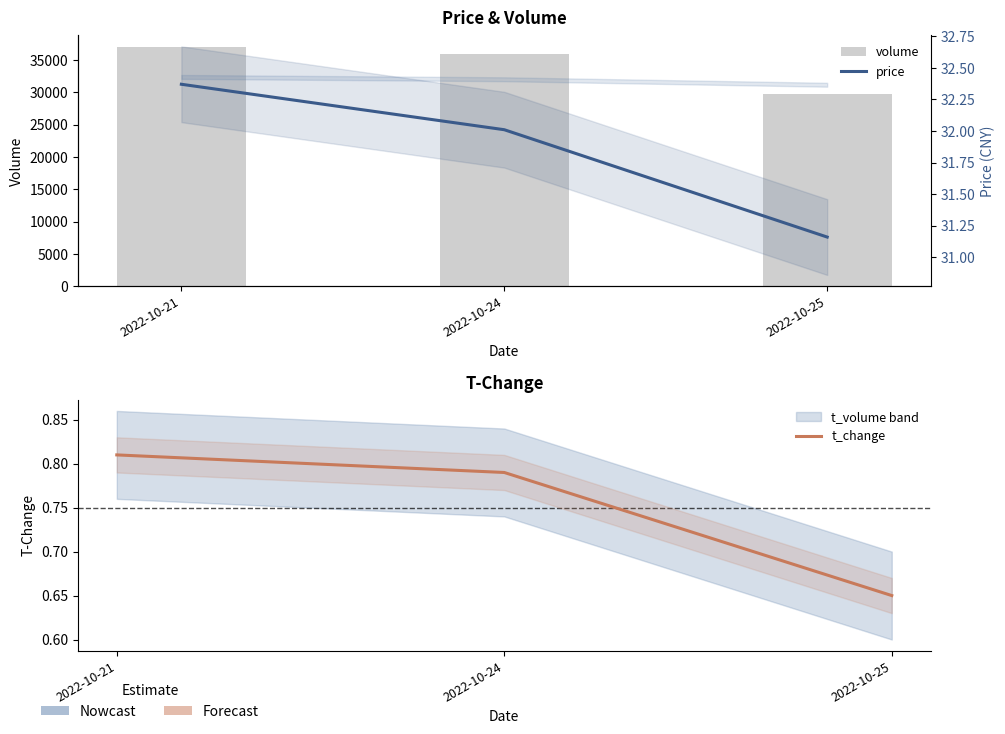

What are all the series names shown in the legend?

volume, price, t_change